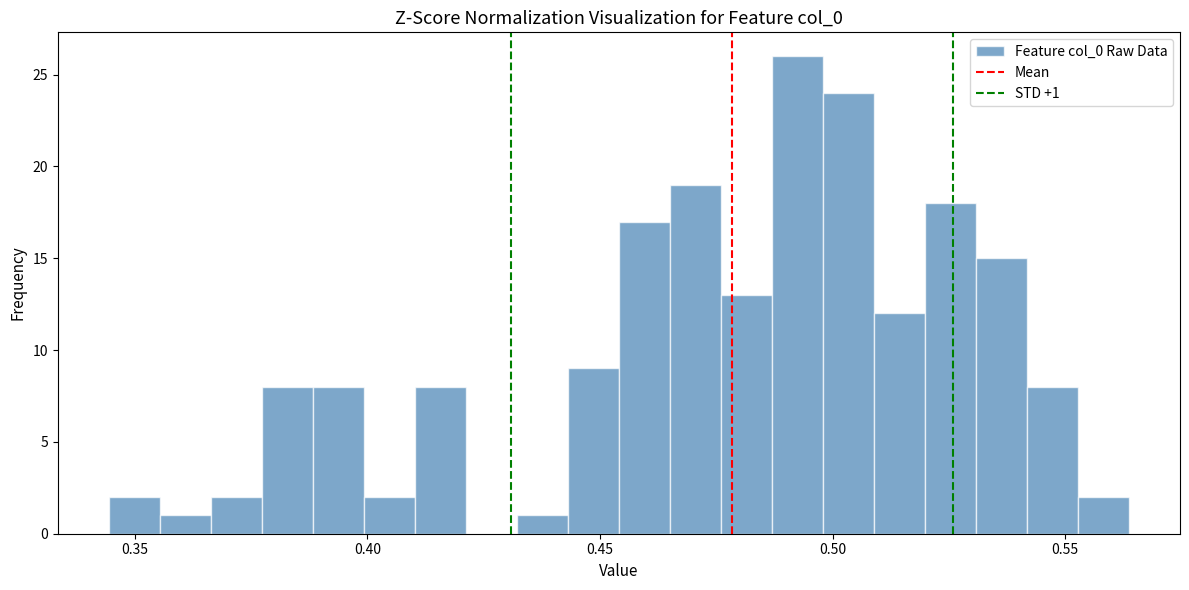

Around what value on the x-axis is the tallest bar? Give the approximate position of its centre, as read against the axis.

0.490